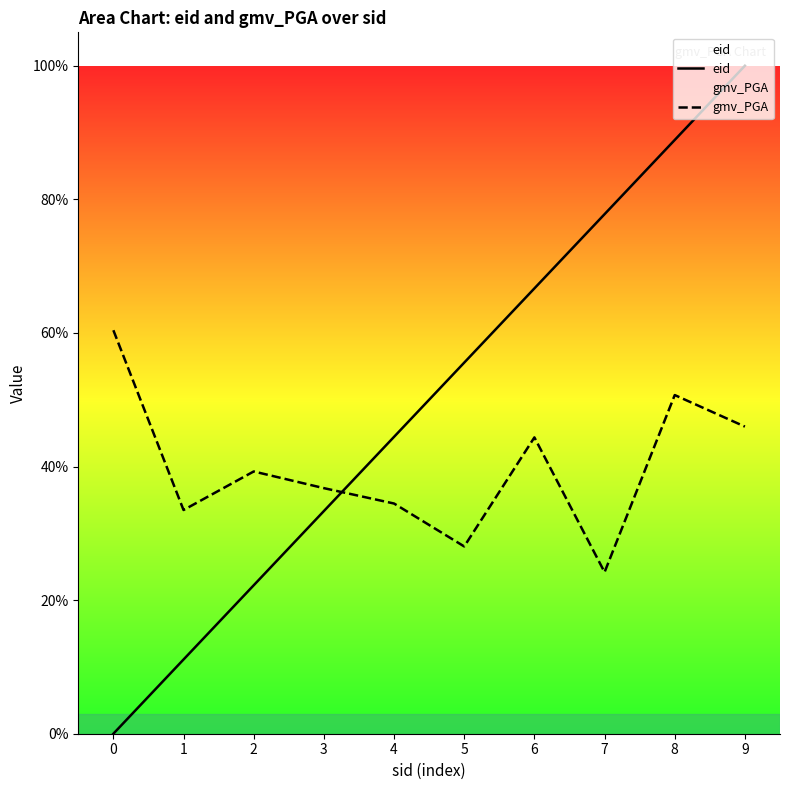

Reading left to right, what are all the values shown in this chart?

eid: 0.0	0.1	0.2	0.3	0.4	0.6	0.7	0.8	0.9	1.0
gmv_PGA: 0.6	0.3	0.4	0.4	0.3	0.3	0.4	0.2	0.5	0.5